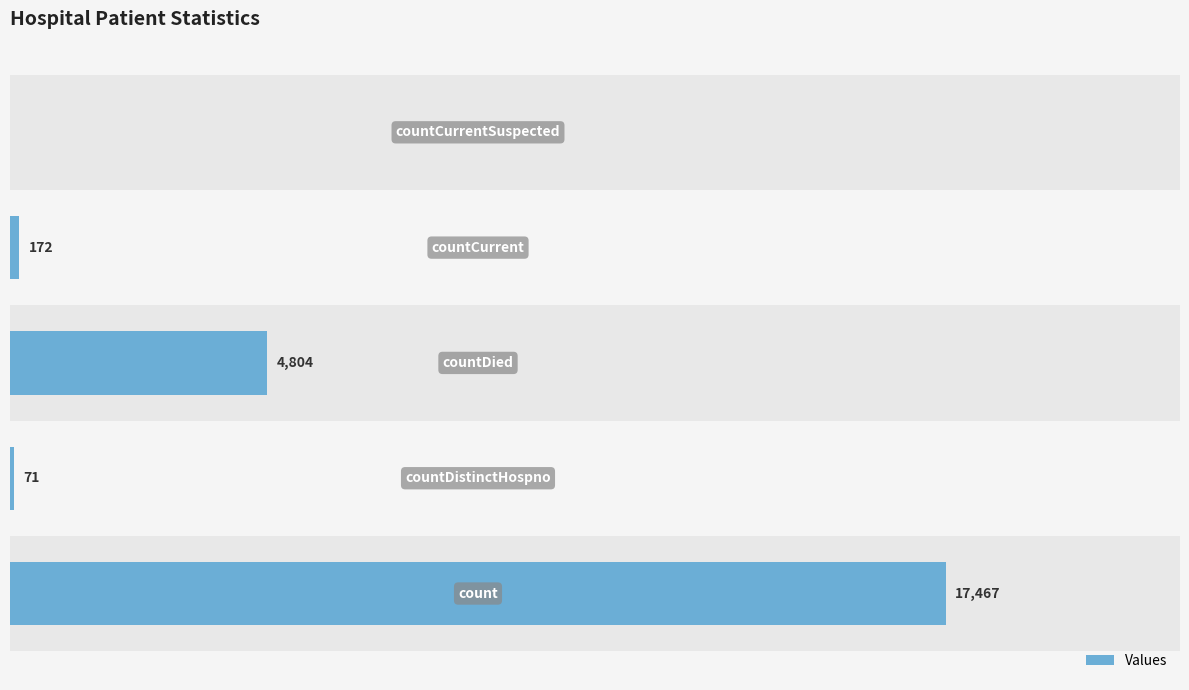

Reading right to left, what are all the values shown in this chart?

10000=0	7500=172	5000=4804	2500=71	0=17467